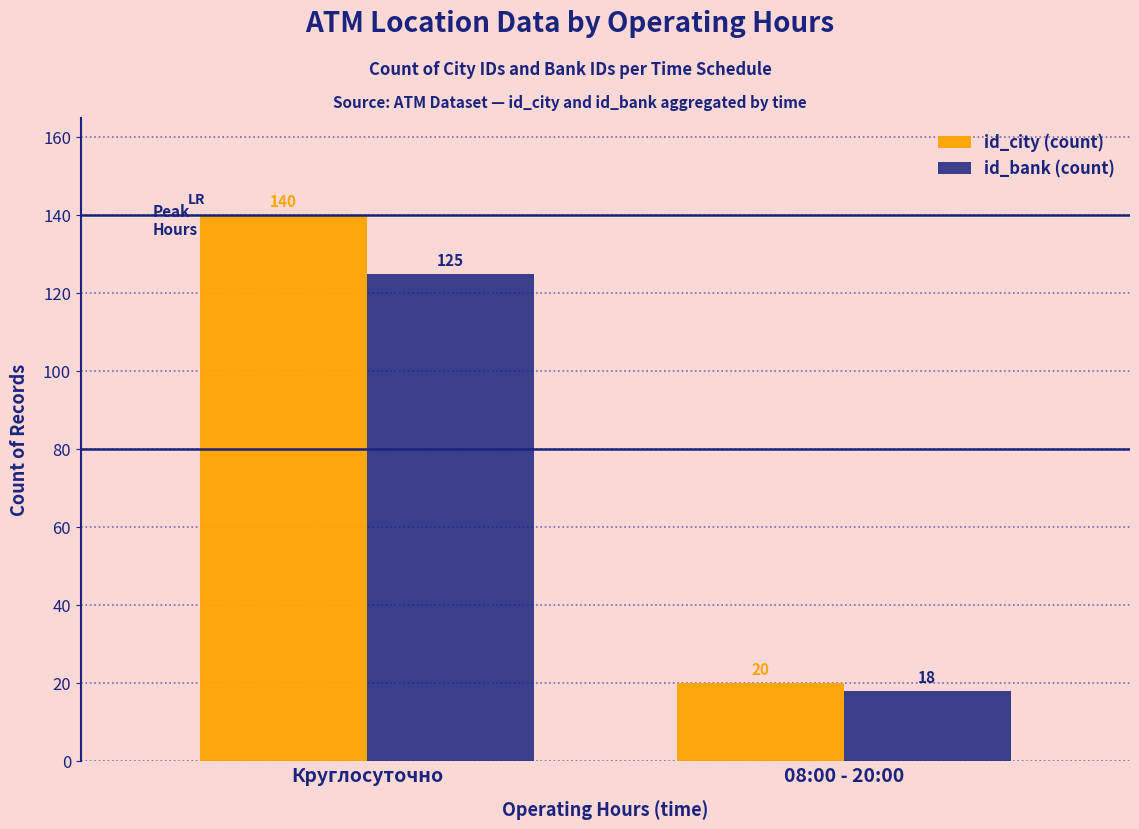

Rank the series by their average value, from highest to lowest.

id_city (count), id_bank (count)